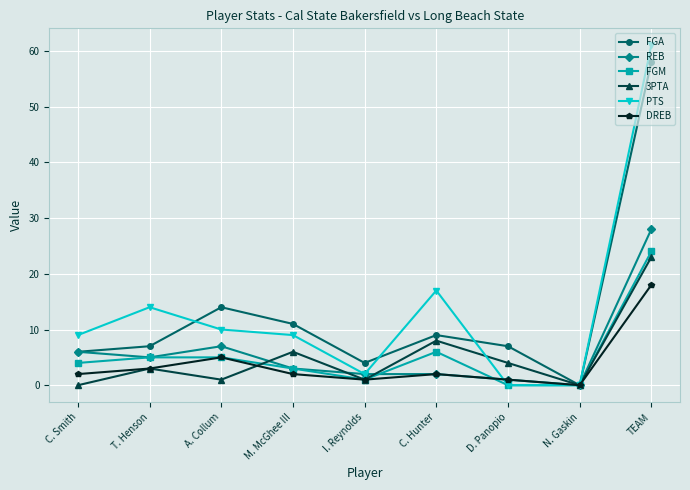

Reading right to left, what are all the values shown in this chart?

FGA: 58	0	7	9	4	11	14	7	6
REB: 28	0	1	2	2	3	7	5	6
FGM: 24	0	0	6	1	3	5	5	4
3PTA: 23	0	4	8	1	6	1	3	0
PTS: 61	0	0	17	2	9	10	14	9
DREB: 18	0	1	2	1	2	5	3	2